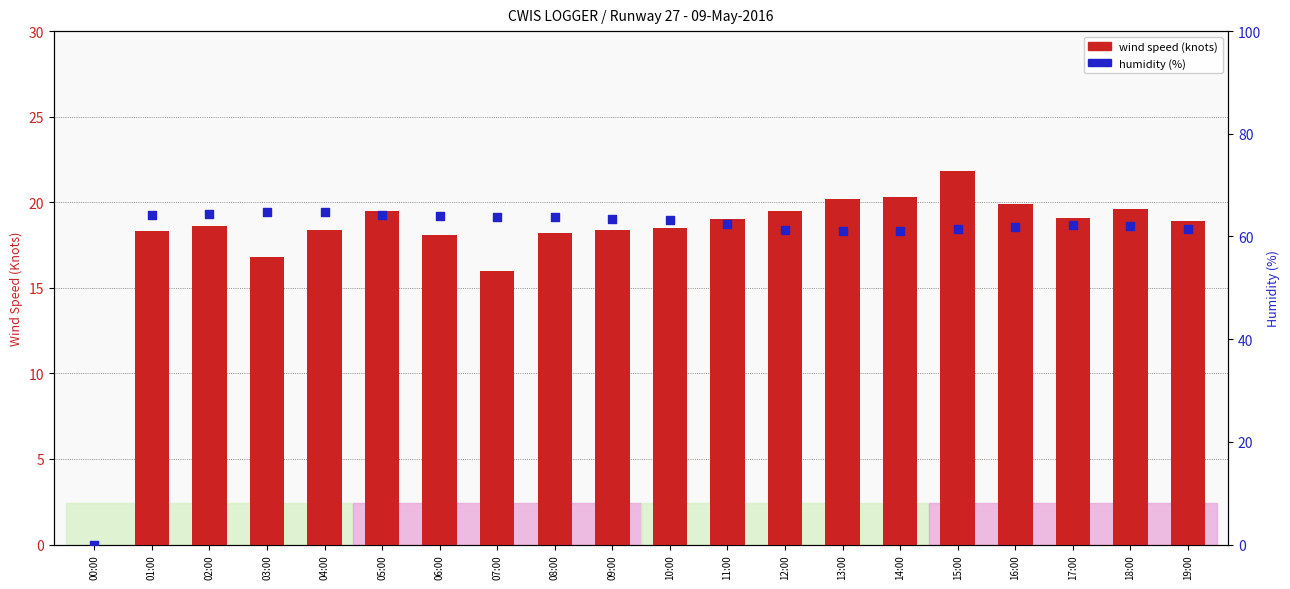

At how many categories does at least one series exceed 31?

19